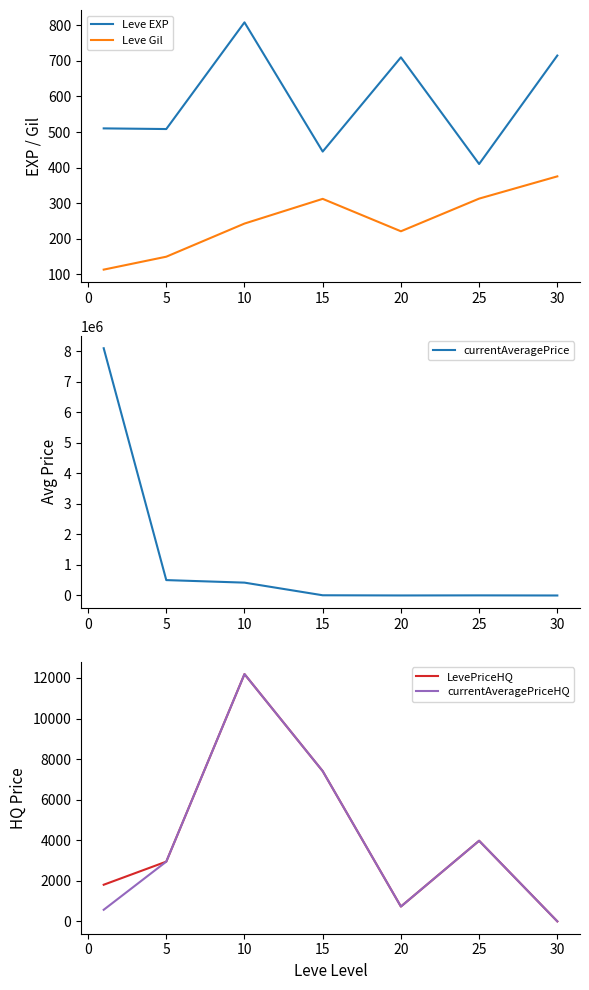

After their last crossing, which series has the higher values: Leve EXP or currentAveragePrice?

Leve EXP